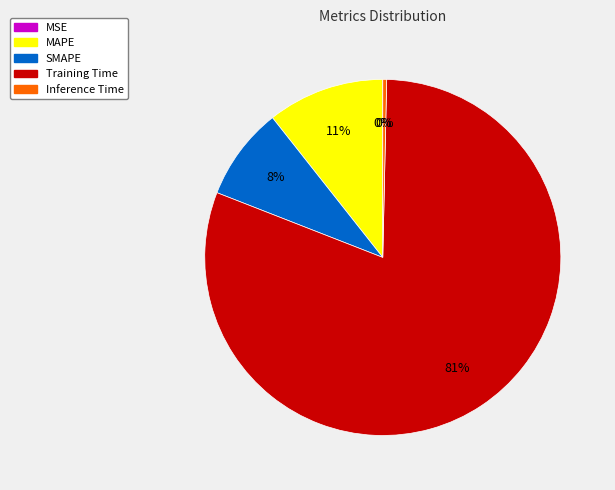

Between Training Time and MAPE, which is larger?

Training Time